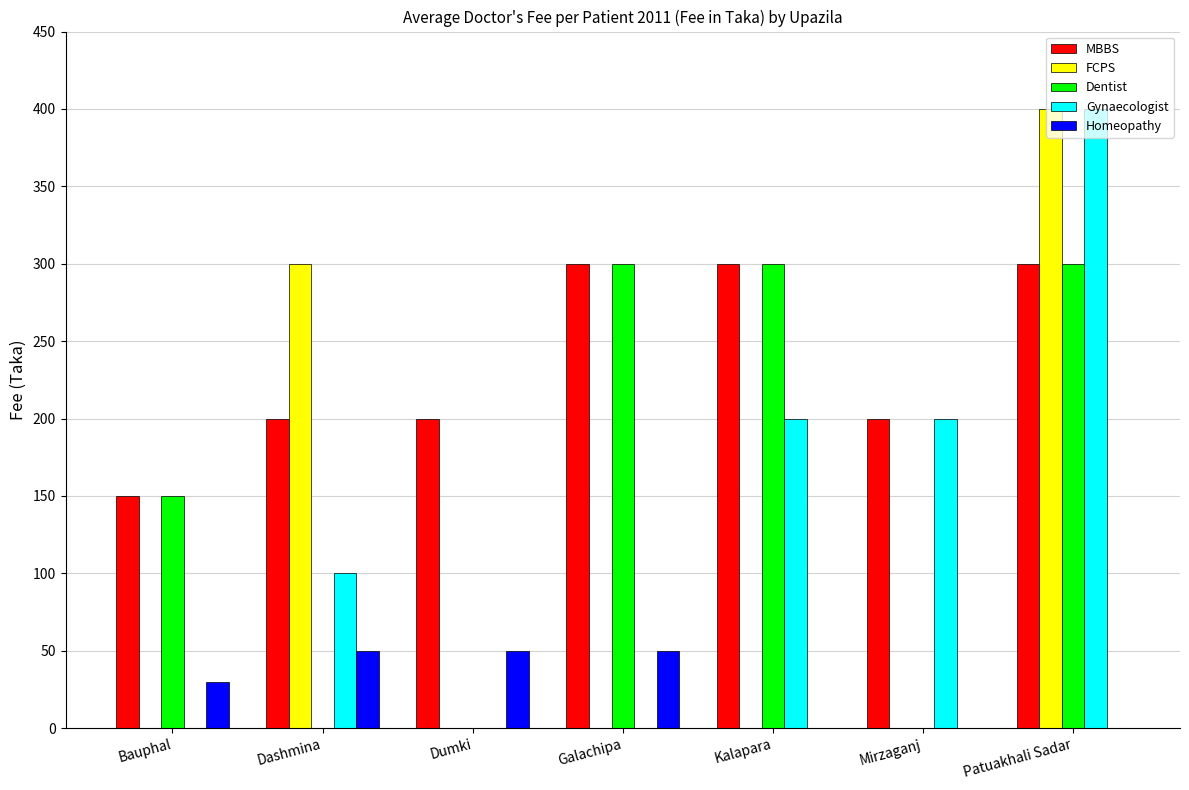

How many groups of bars are there?

7